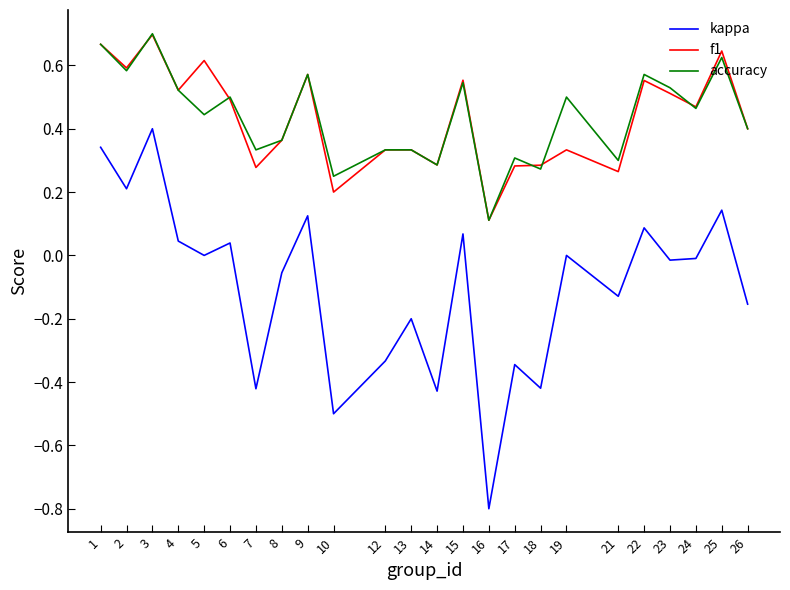

Is the value of kappa at 1 greater than the value of f1 at 3?

No